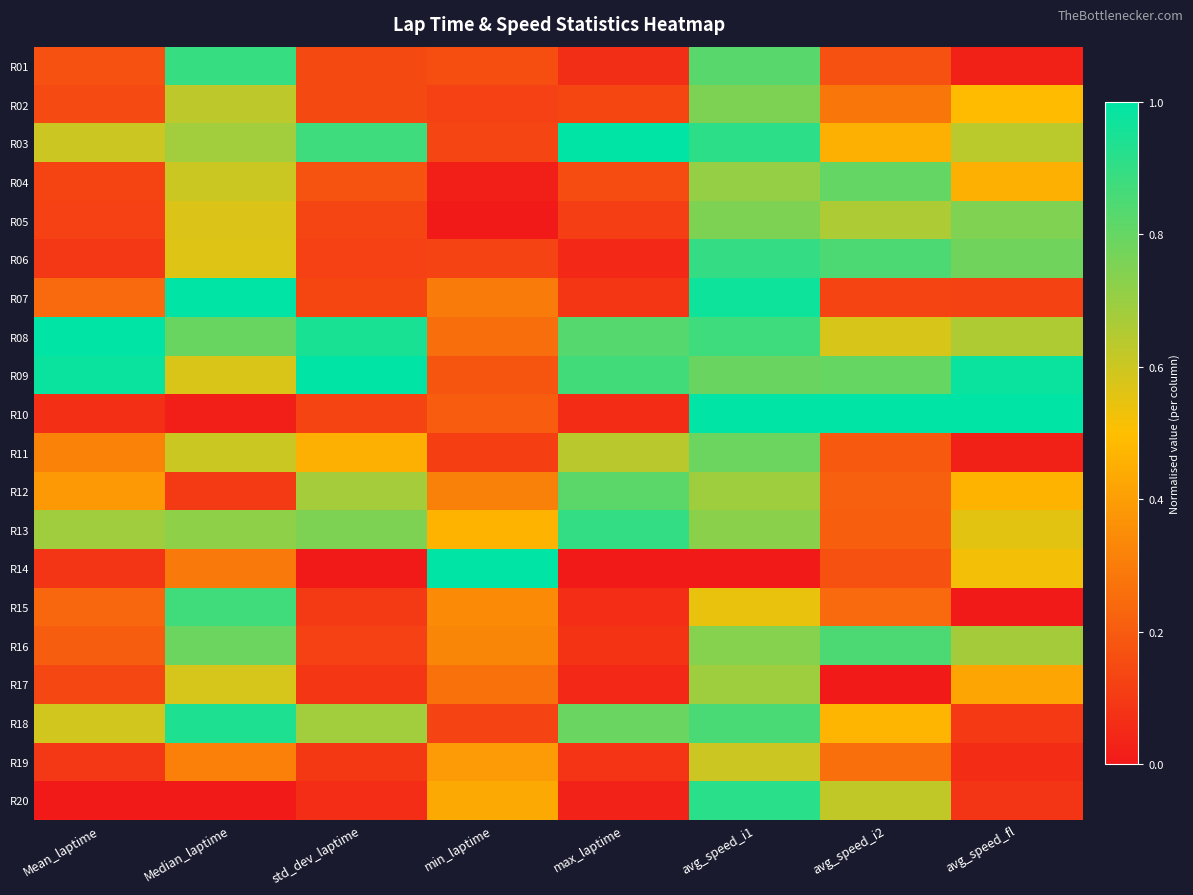

Which label corresponds to the largest value in the chart?

max_laptime